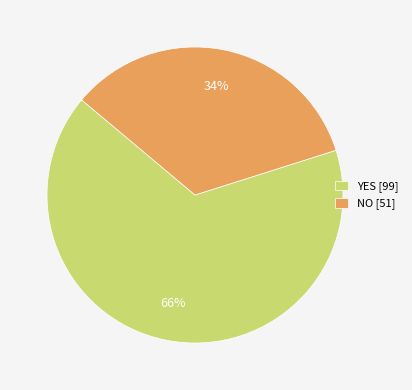

To the nearest percent, what percentage of the pie is YES [99]?

66%